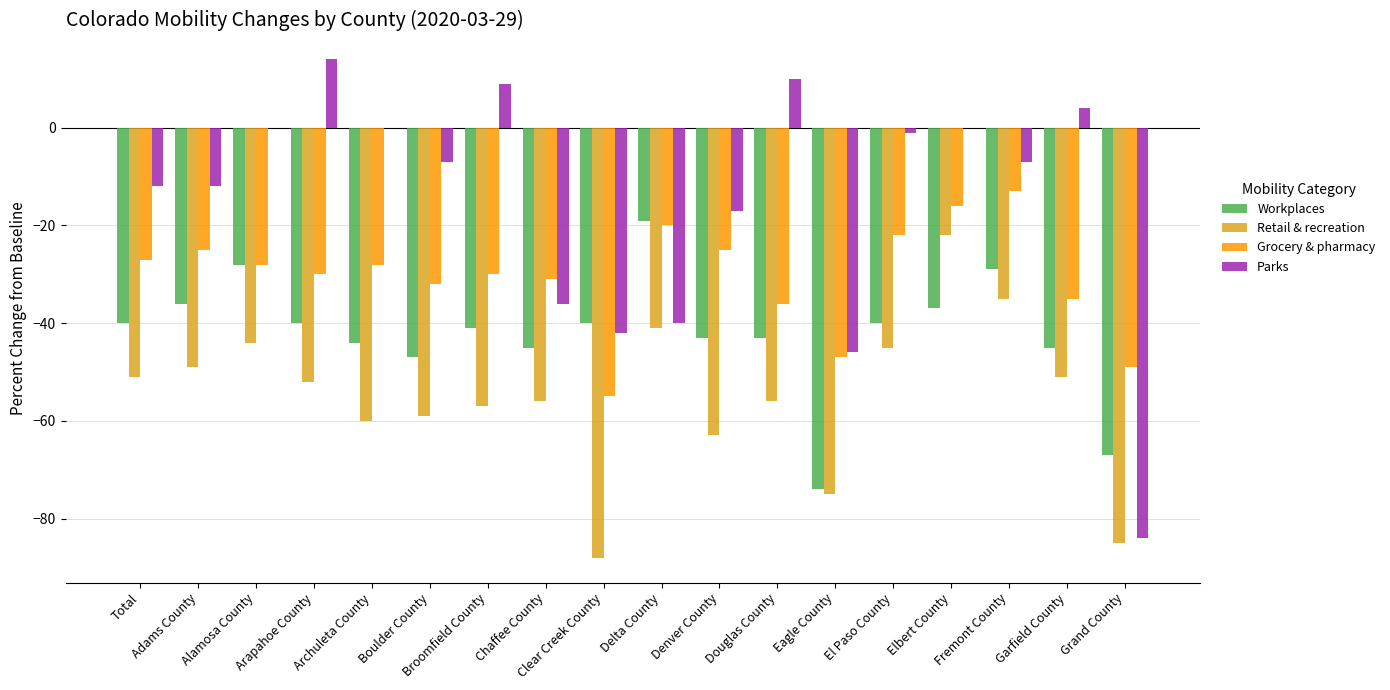

At which label does Parks reach its peak?

Arapahoe County